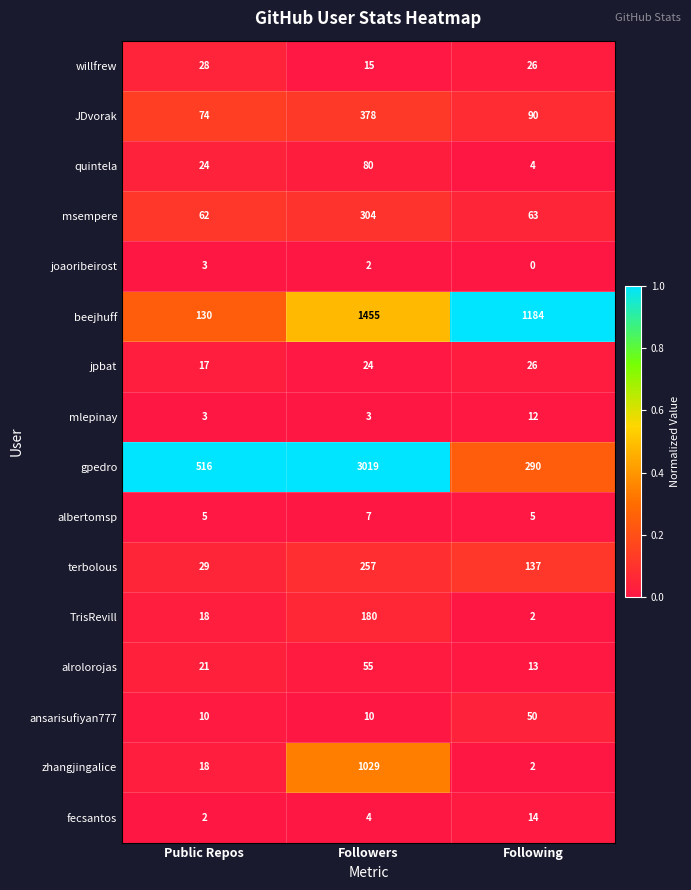

What is the average value of the quintela series?

36